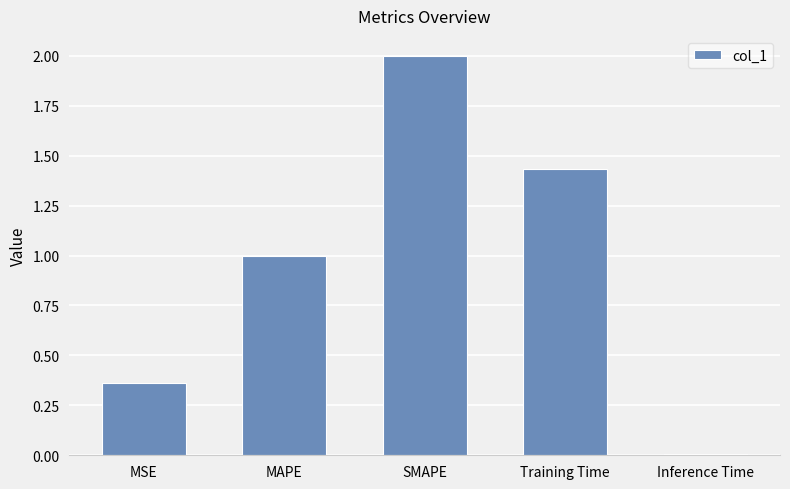

Is it true that the value at Inference Time is 0.0?

True